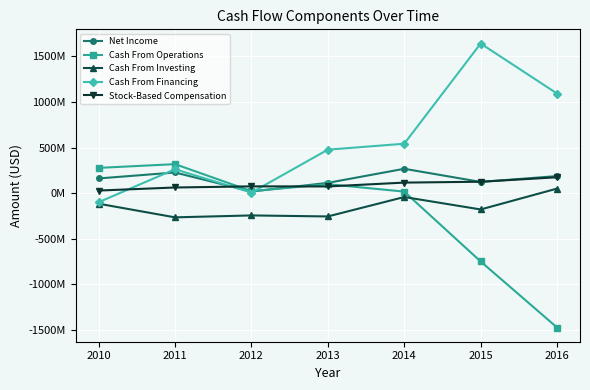

Is this an area chart (filled region under the line)?

No